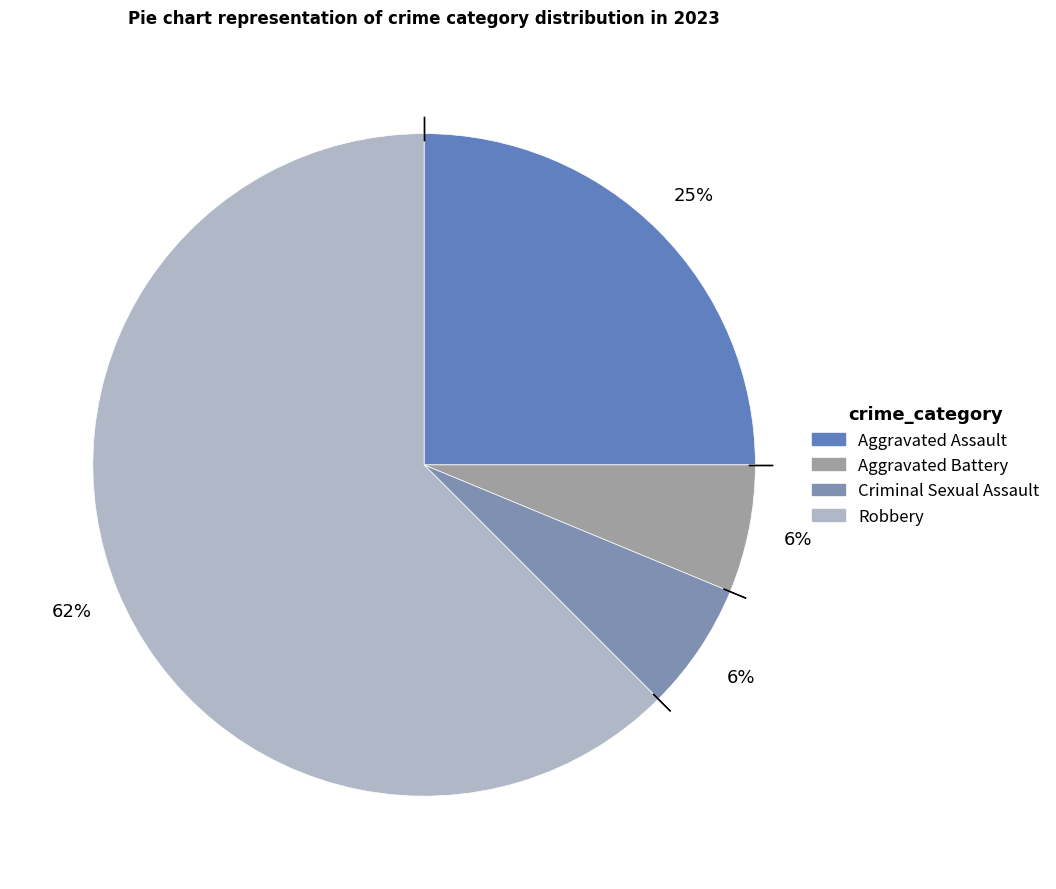

The Aggravated Battery slice represents 1% of the pie. True or false?

False